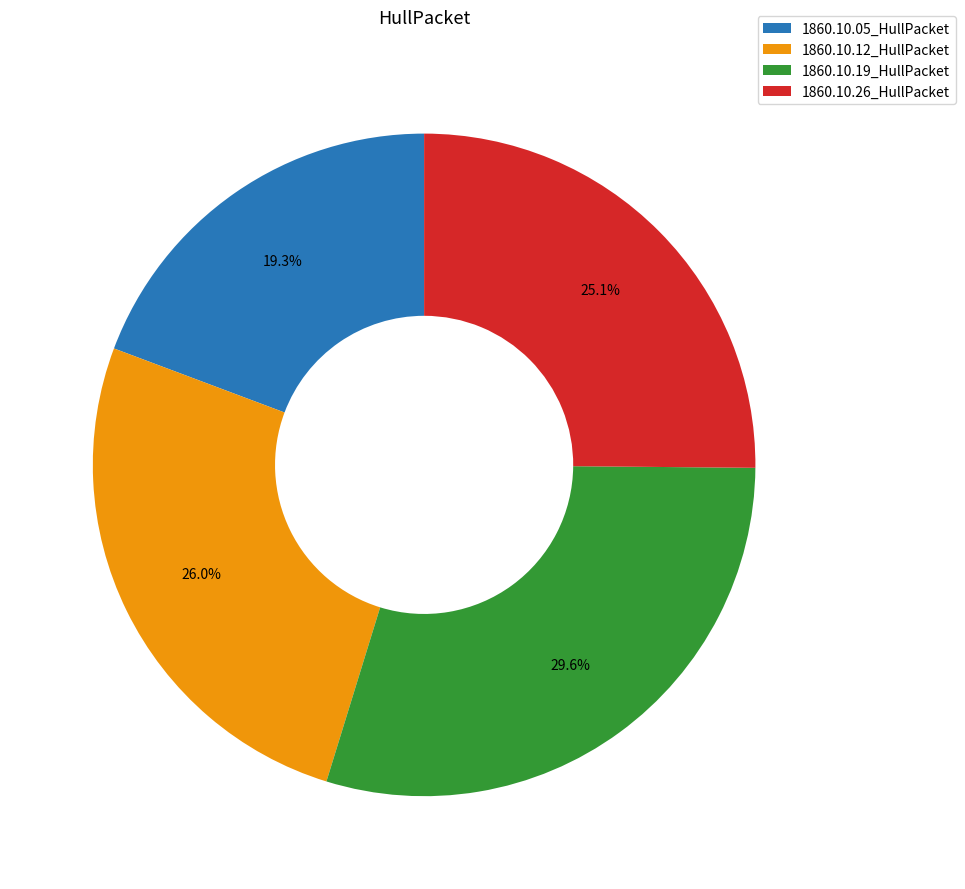

Count the number of slices in the pie.

4